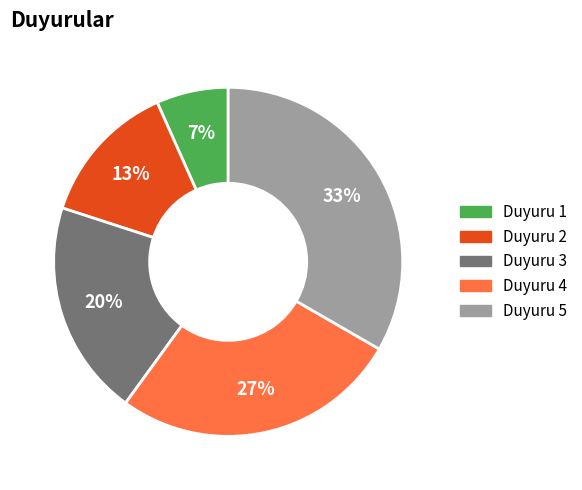

Does Duyuru 3 represent more than half of the total?

No